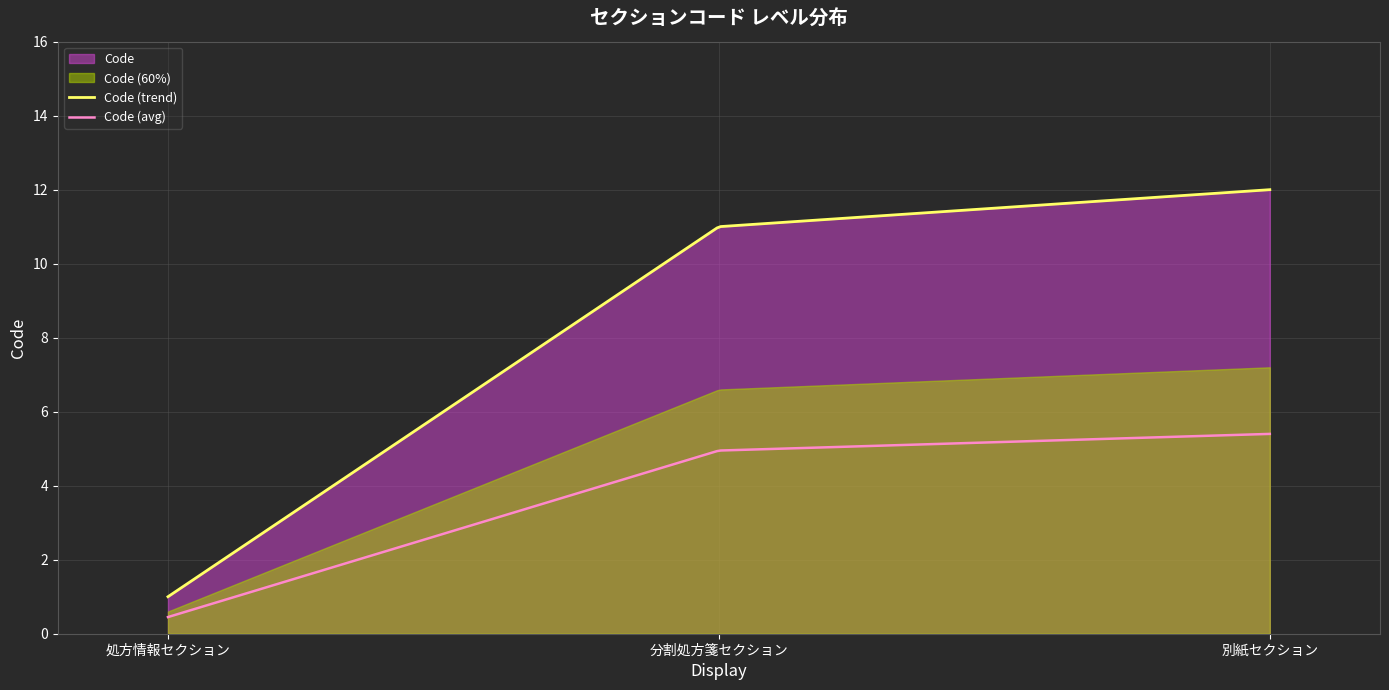

What is the smallest value displayed?

1